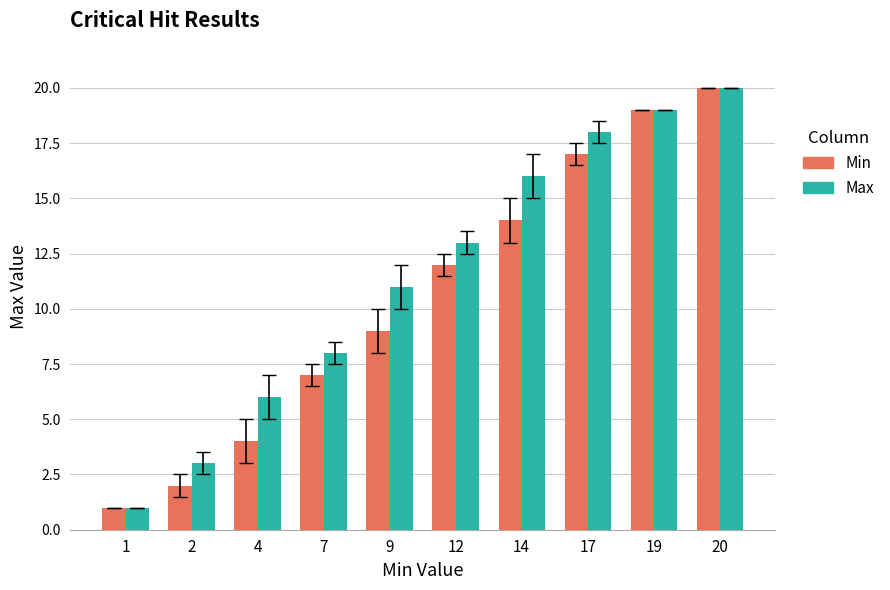

What is the difference between the maximum and minimum values in the Max series?

19